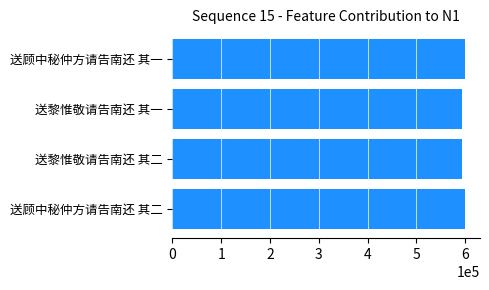

What is the value of the 3rd bar from the top?

593233